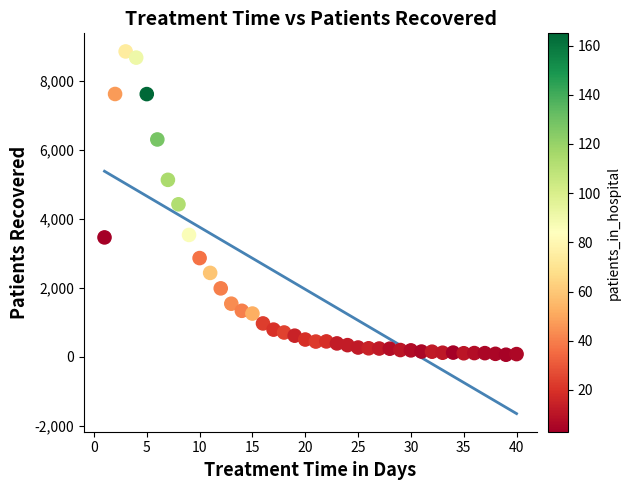

What is the range of Y values (max minus min)?

8803